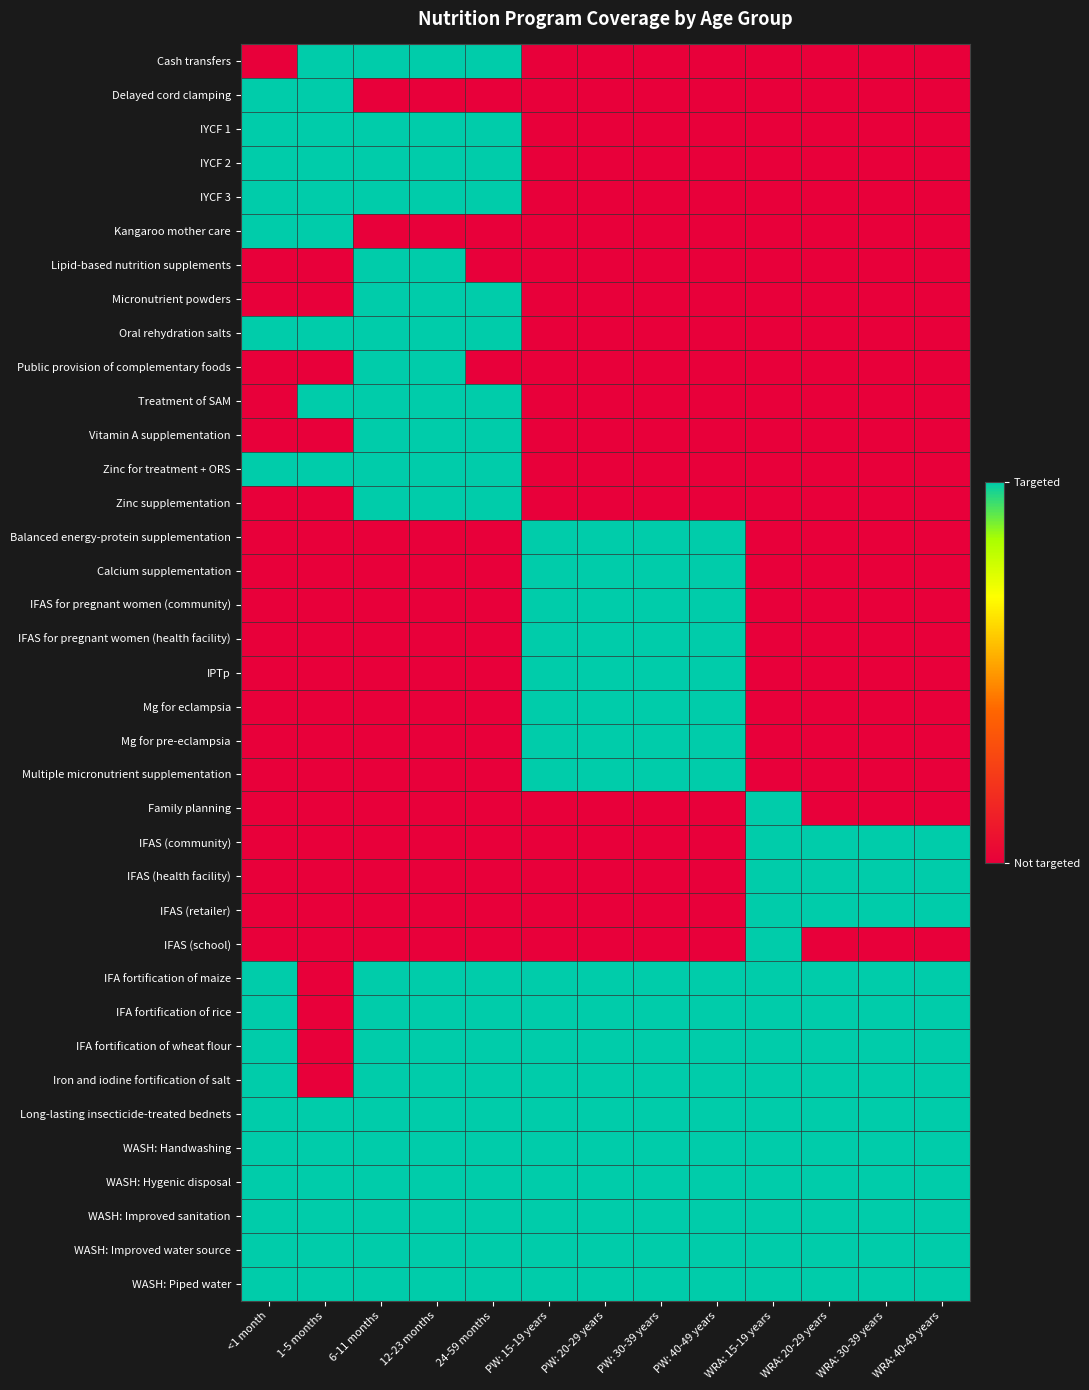

Count the number of categories in the chart.

13